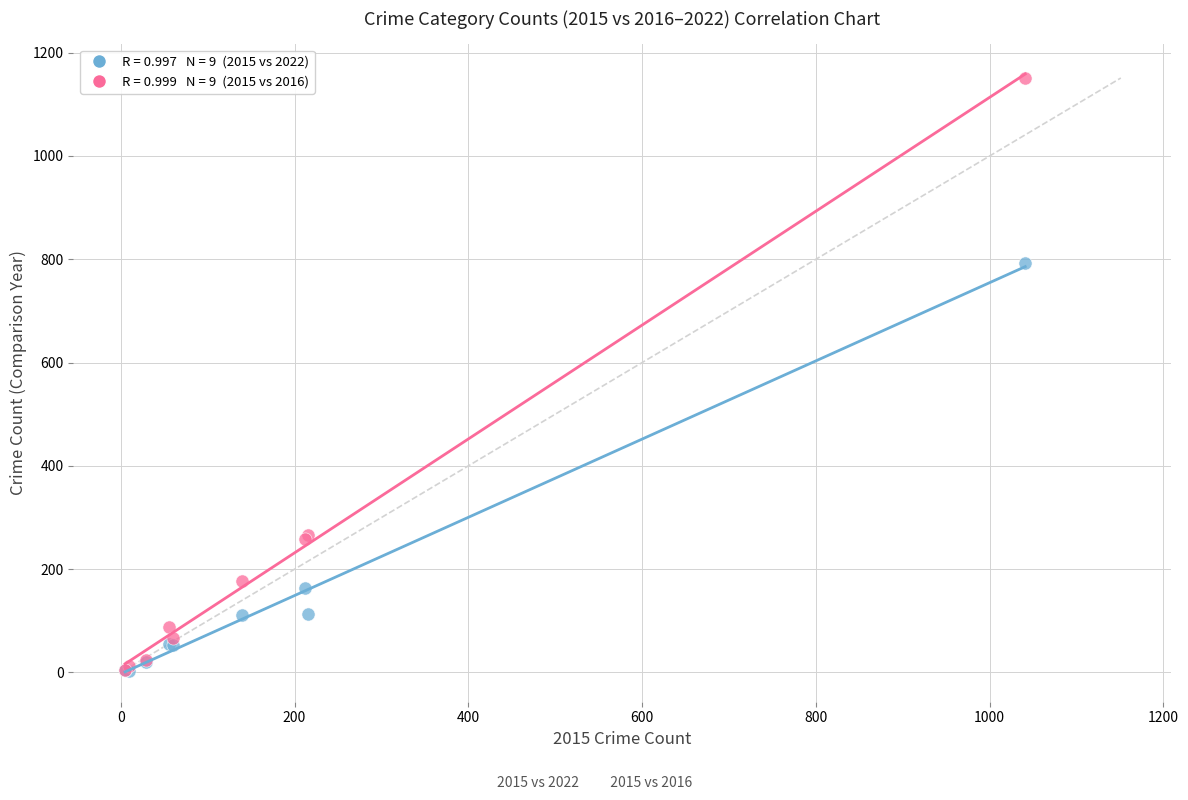

Across all series, what Y value is closest to 577?

792